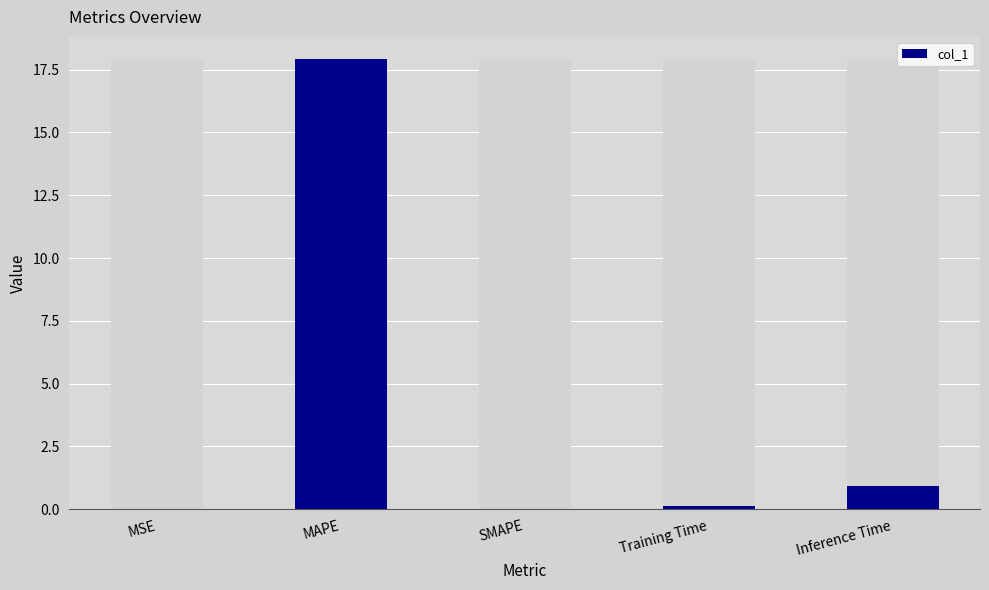

The chart shows a value of 0.1 at Training Time. True or false?

True